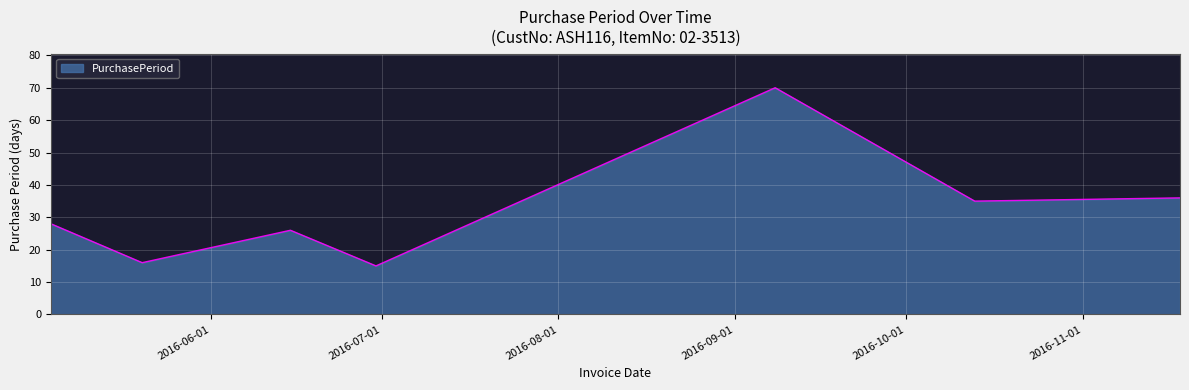

What is the greatest value displayed?

70